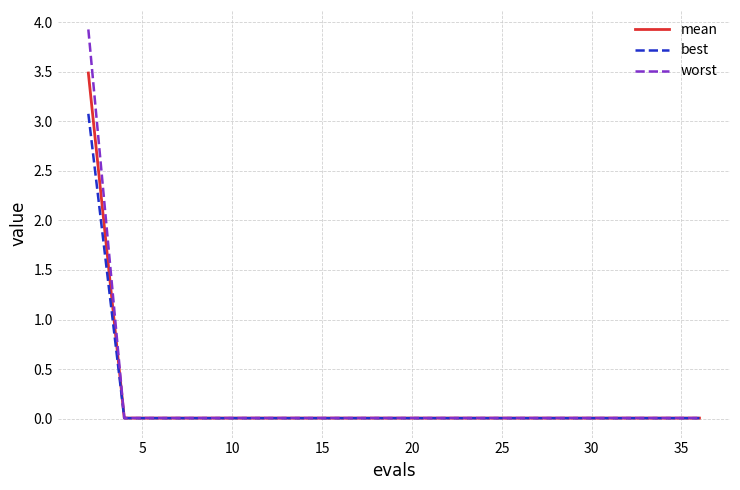

List the series in order of their peak value, lowest first.

best, mean, worst